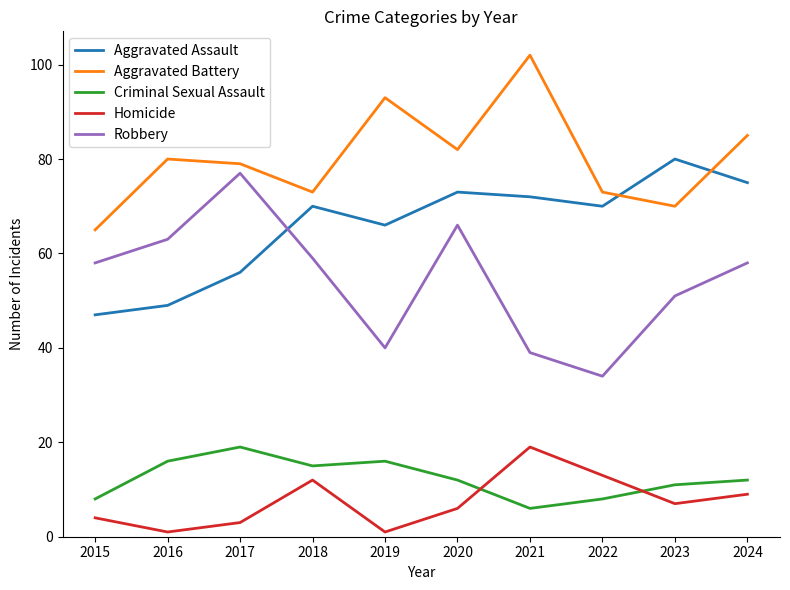

True or false: Aggravated Assault has more than 0 interior local peaks.

True